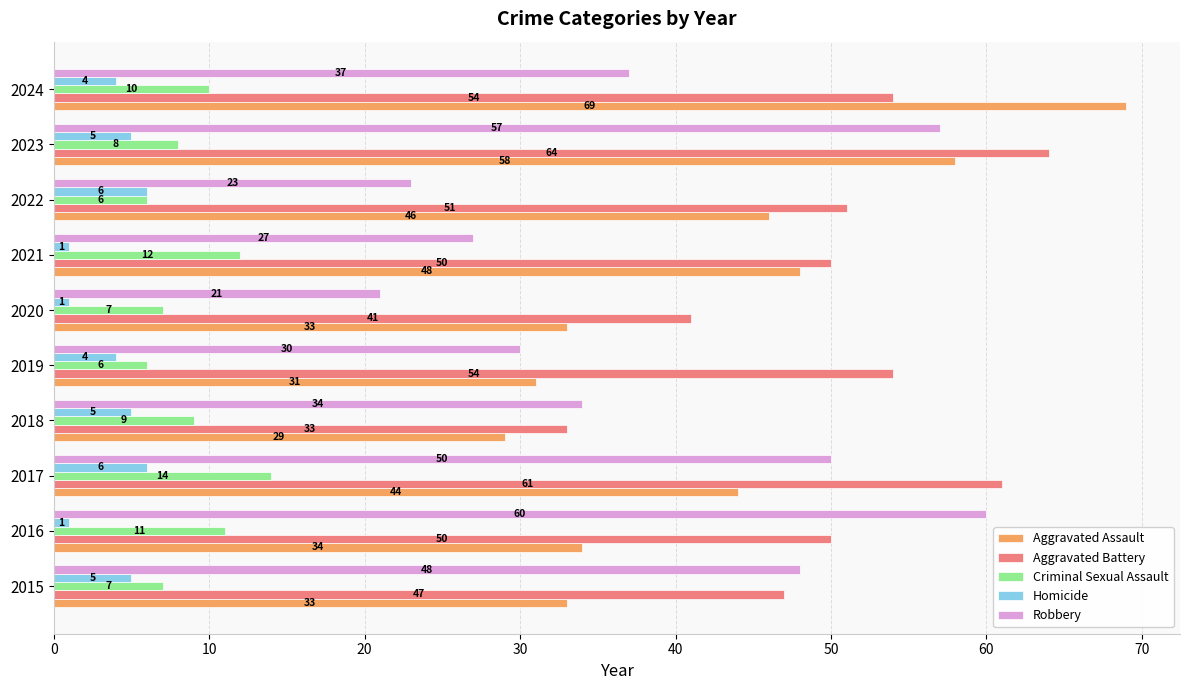

List the series in order of their peak value, highest first.

Aggravated Assault, Aggravated Battery, Robbery, Criminal Sexual Assault, Homicide